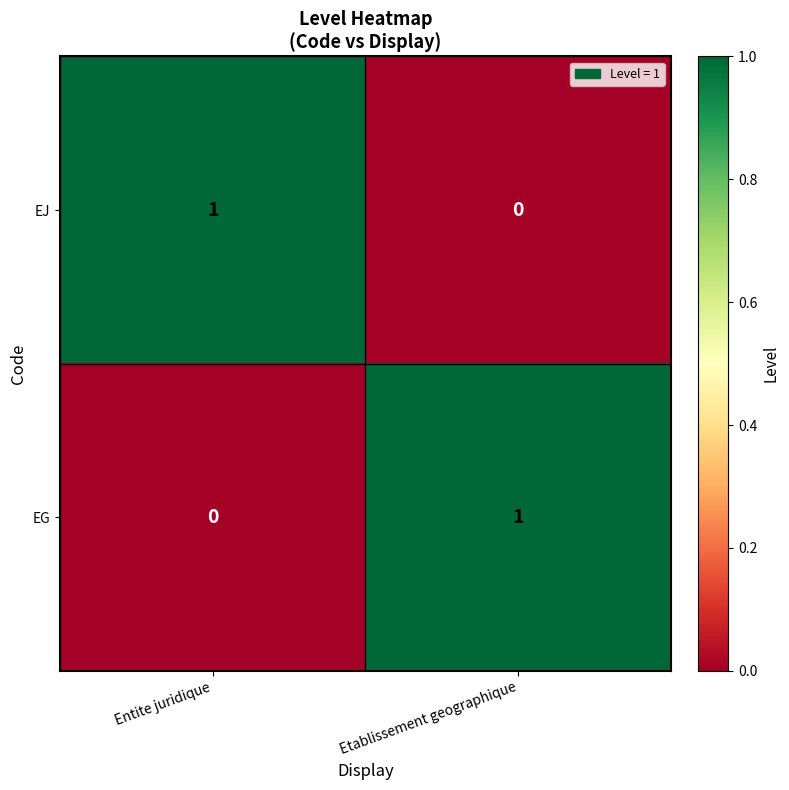

Count the number of data series in this chart.

2